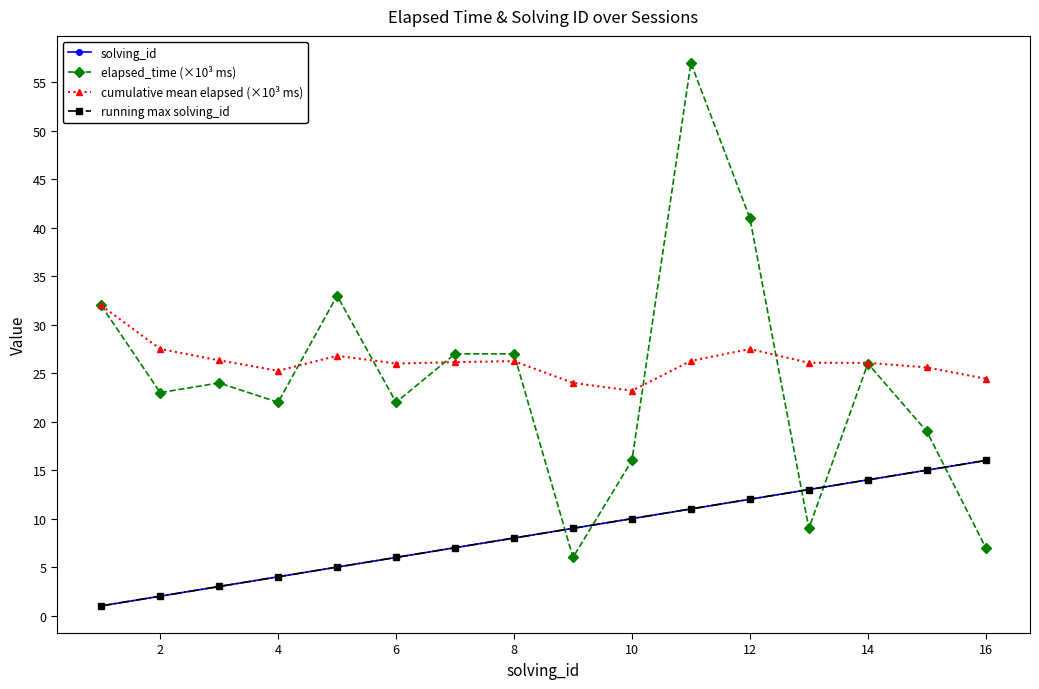

True or false: solving_id and cumulative mean elapsed (×10³ ms) cross at least once.

False